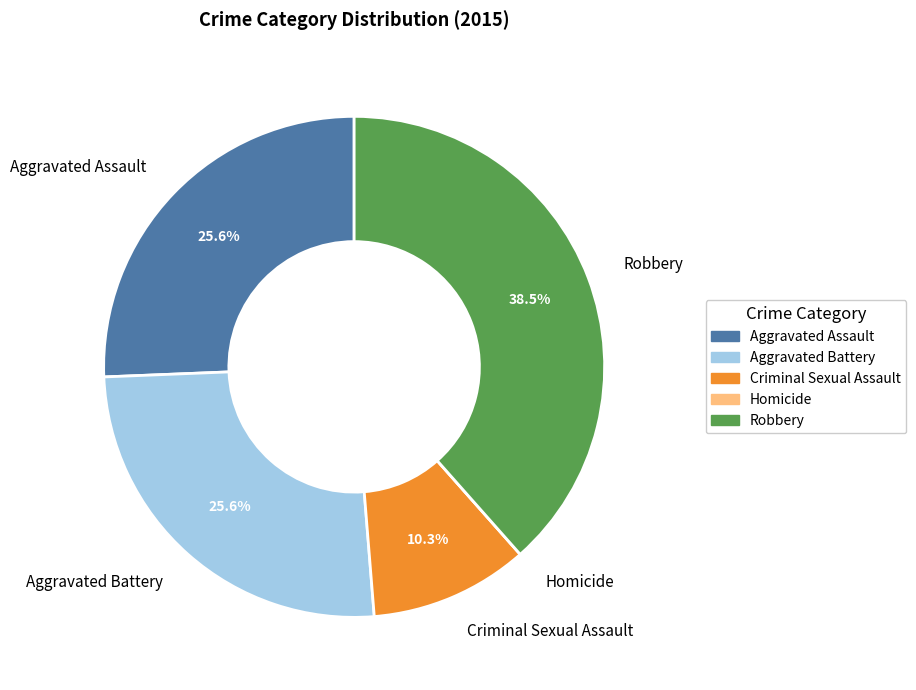

Which slice is the largest?

Robbery